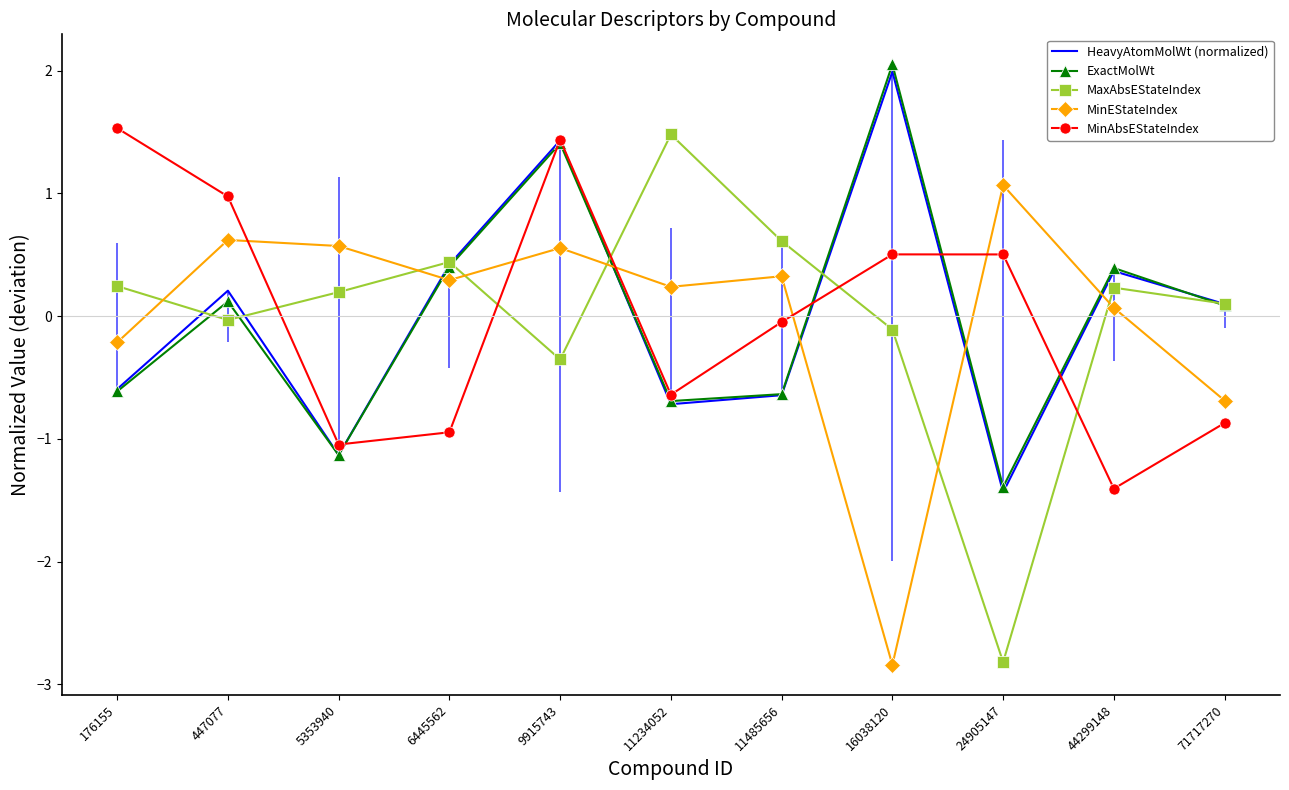

Between which two adjacent categories do HeavyAtomMolWt (normalized) and MinAbsEStateIndex first intersect?

5353940 and 6445562